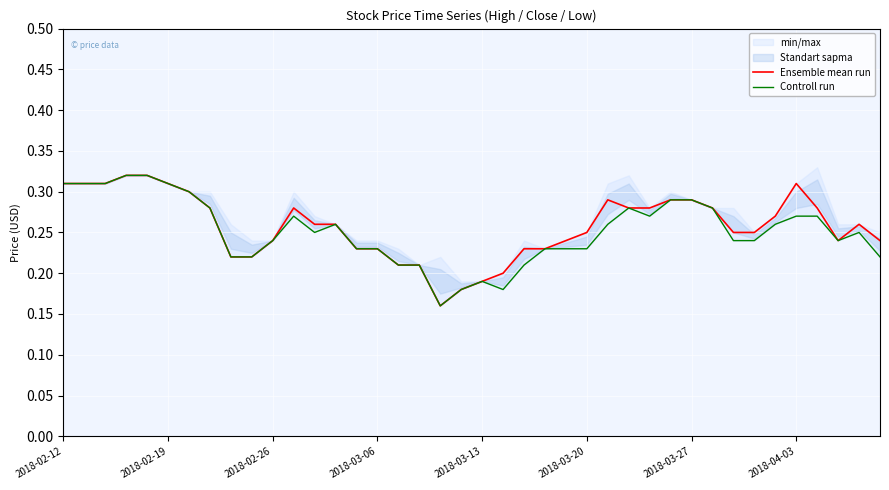

The Controll run series shows 0.3 at 17. True or false?

False